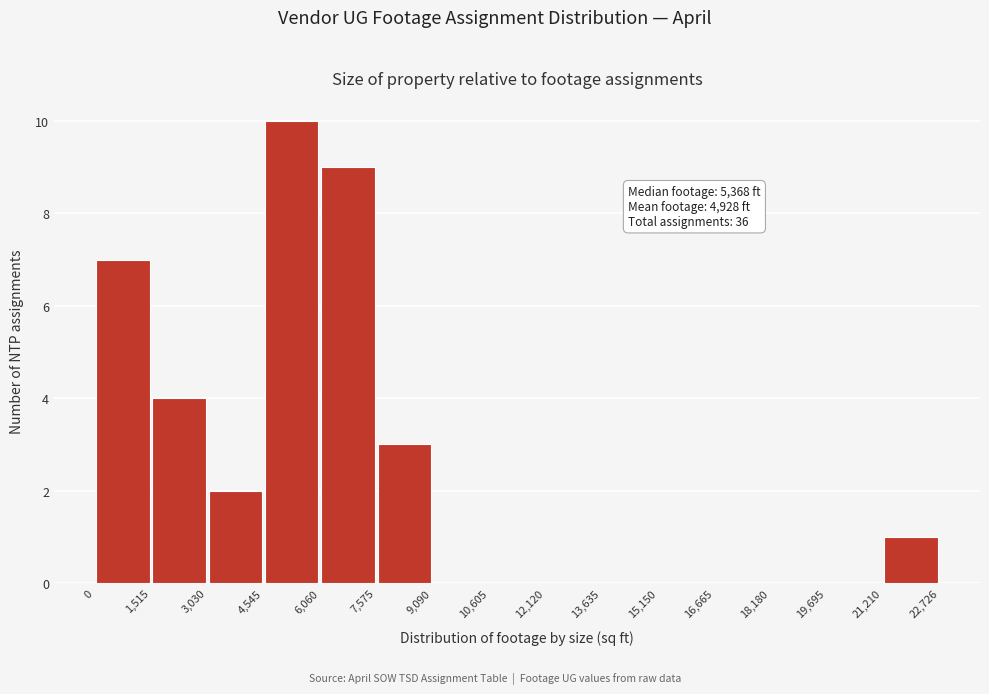

Over which range of the x-axis is the bar tallest?

4,545 to 6,060